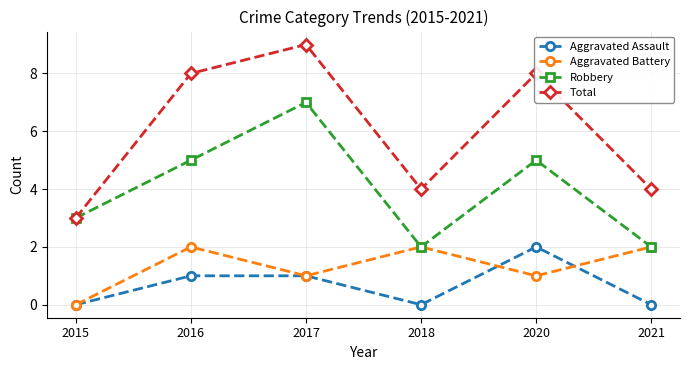

Which series has the widest spread of values?

Total